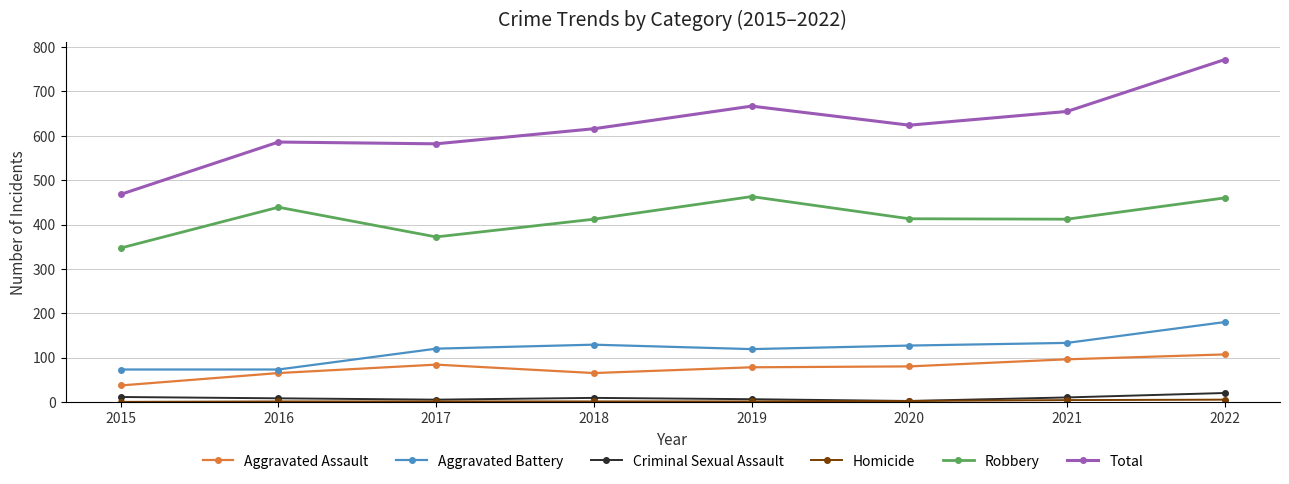

Which series has the largest total across all categories?

Total